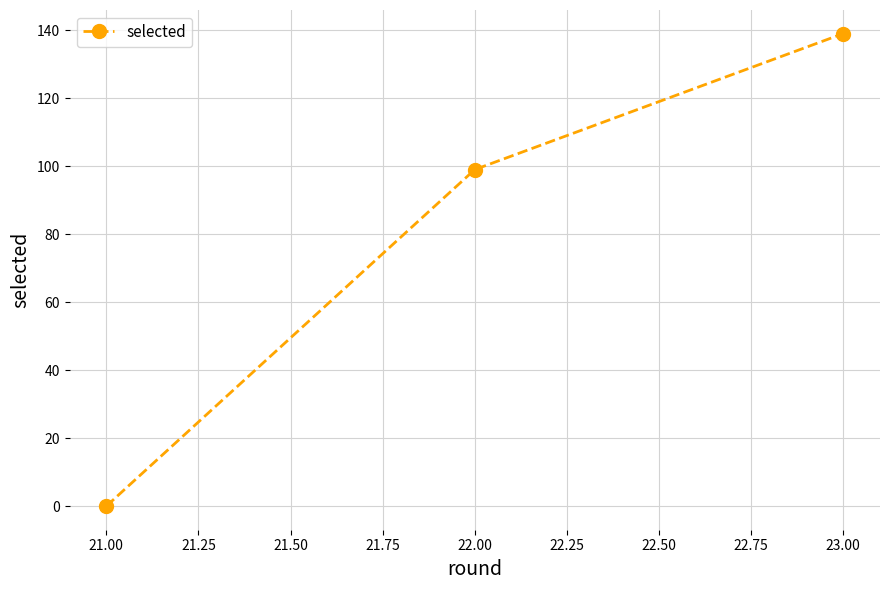

Which label corresponds to the smallest value in the chart?

21.00